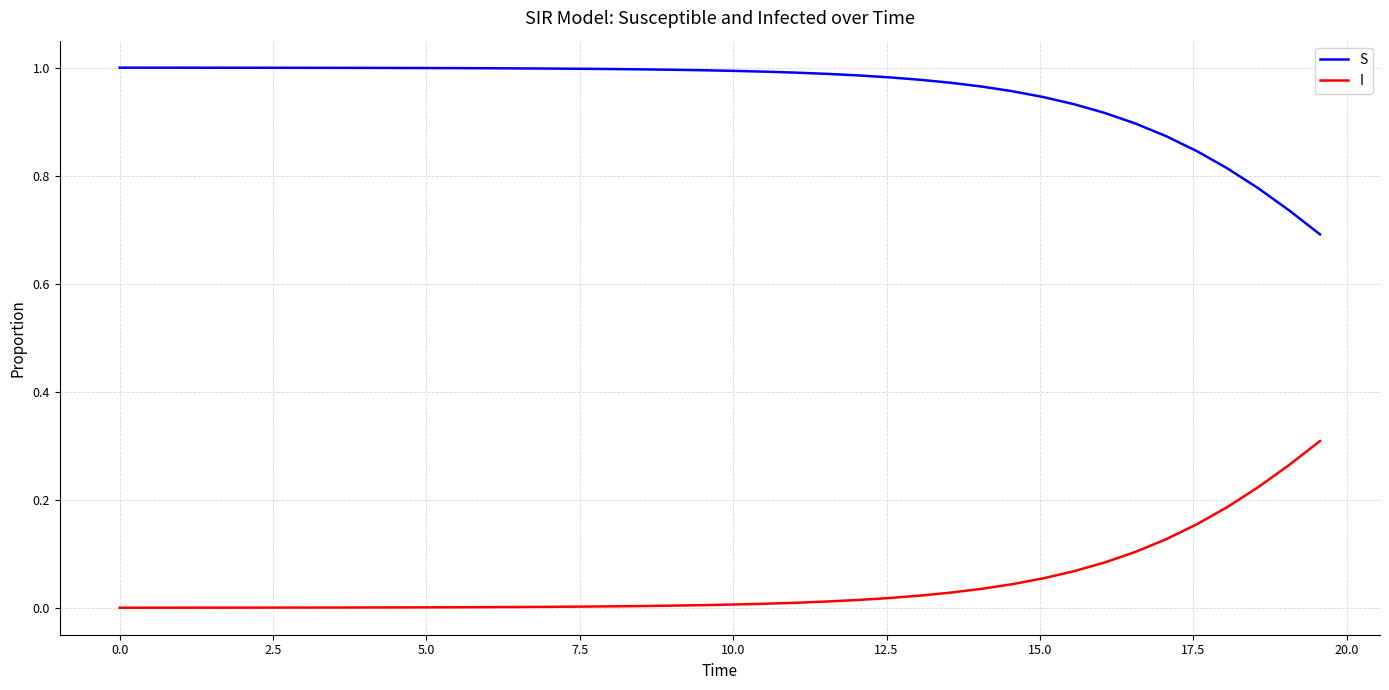

True or false: S and I cross at least once.

False